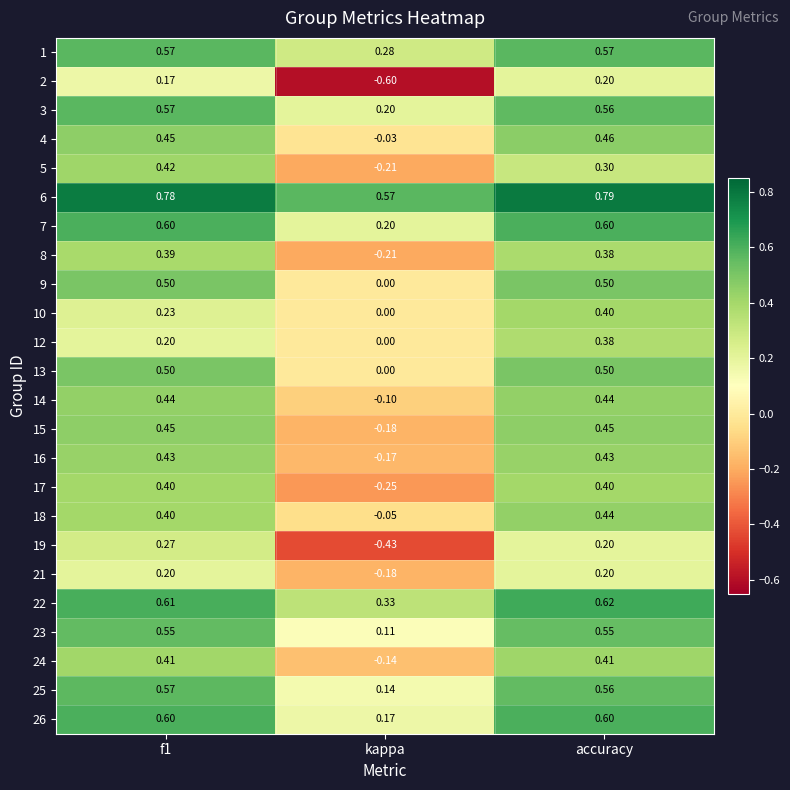

At which category is the sum across all series the highest?

accuracy